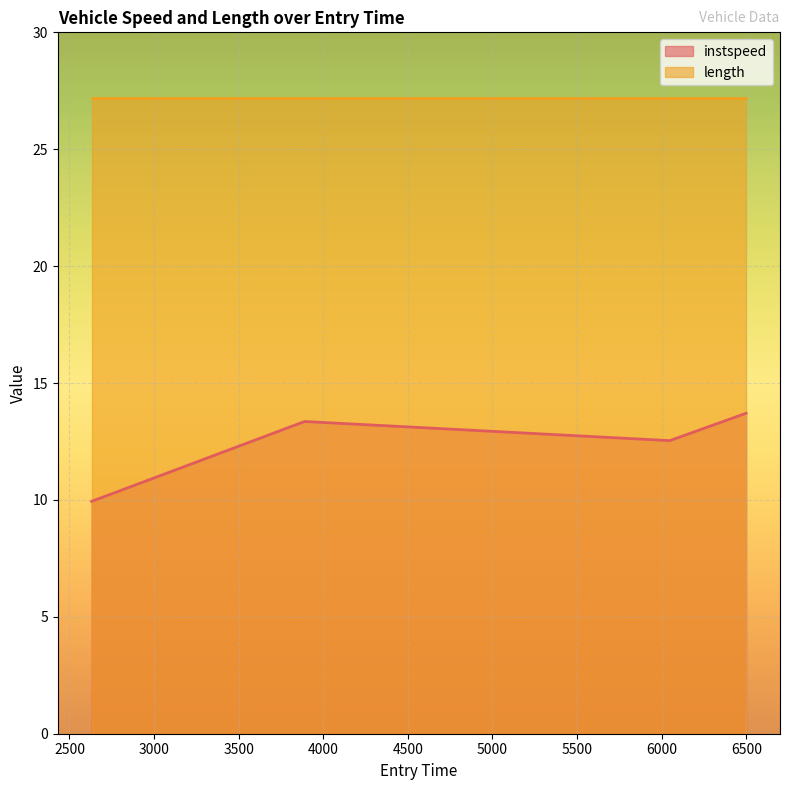

What is the average value?

12.4